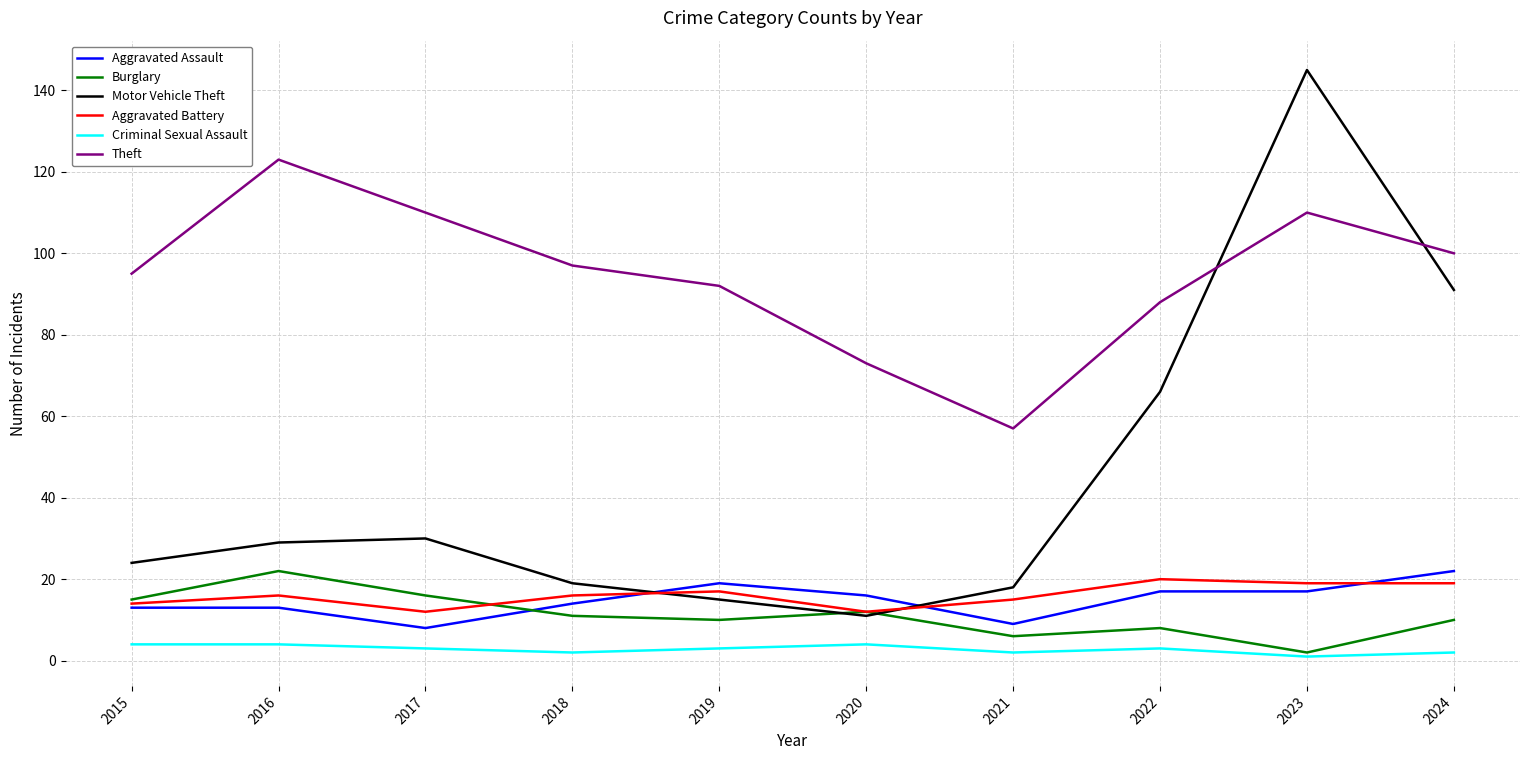

What is the difference between the highest and lowest values at 2023?

144